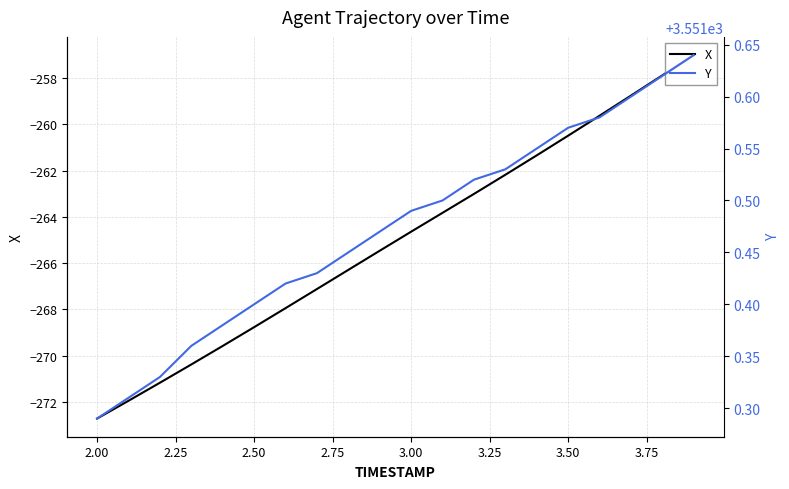

Rank the series by their average value, from highest to lowest.

Y, X